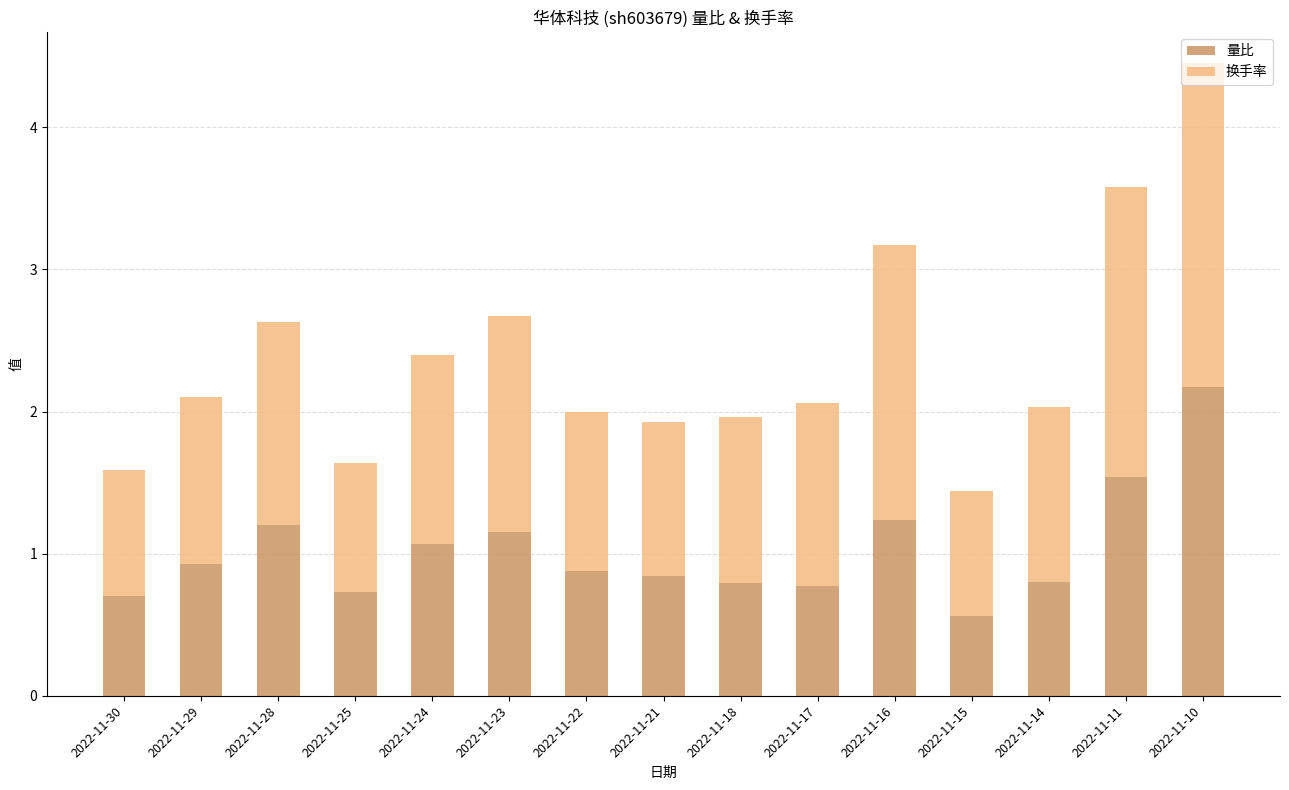

At which category is the sum across all series the highest?

2022-11-10